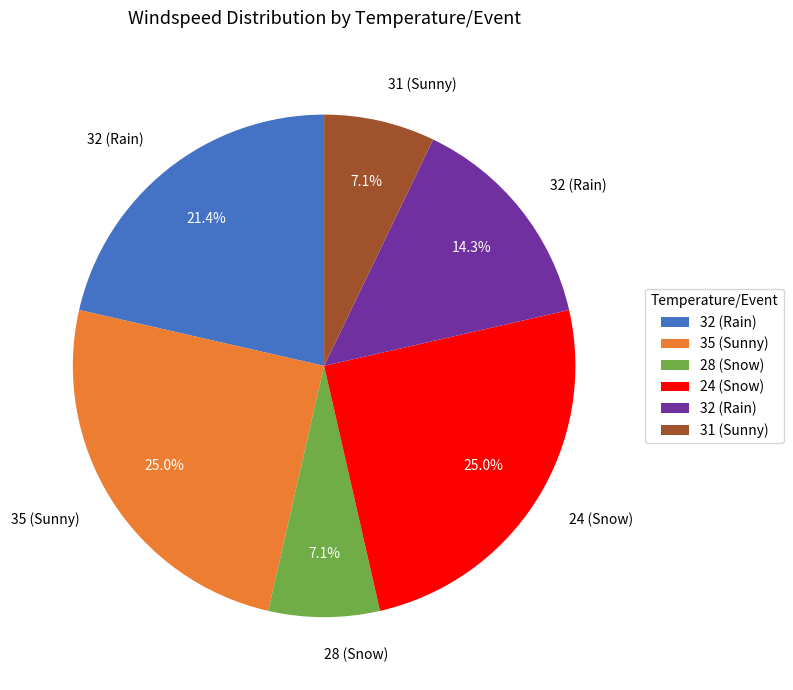

Is there a majority slice in this chart?

No